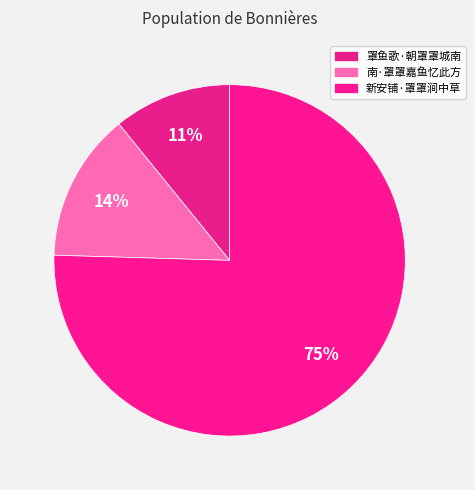

Is 新安铺·罩罩涧中草 the majority of the pie?

Yes